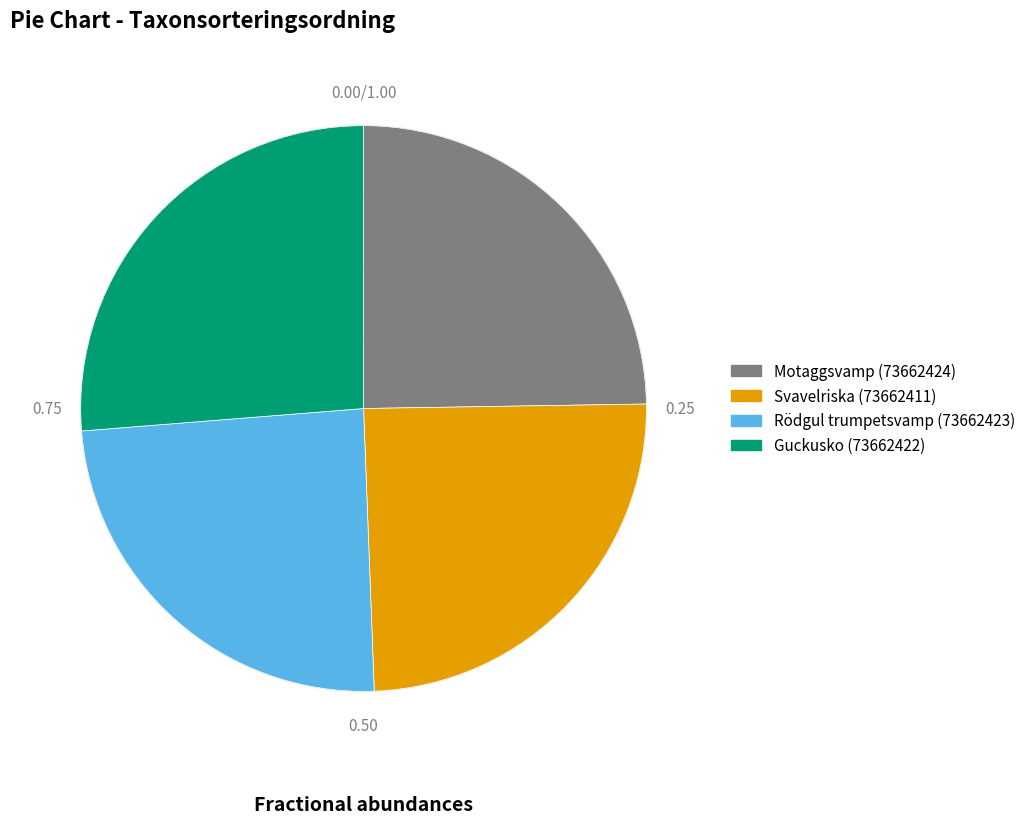

True or false: Guckusko (73662422) accounts for 26% of the total.

True